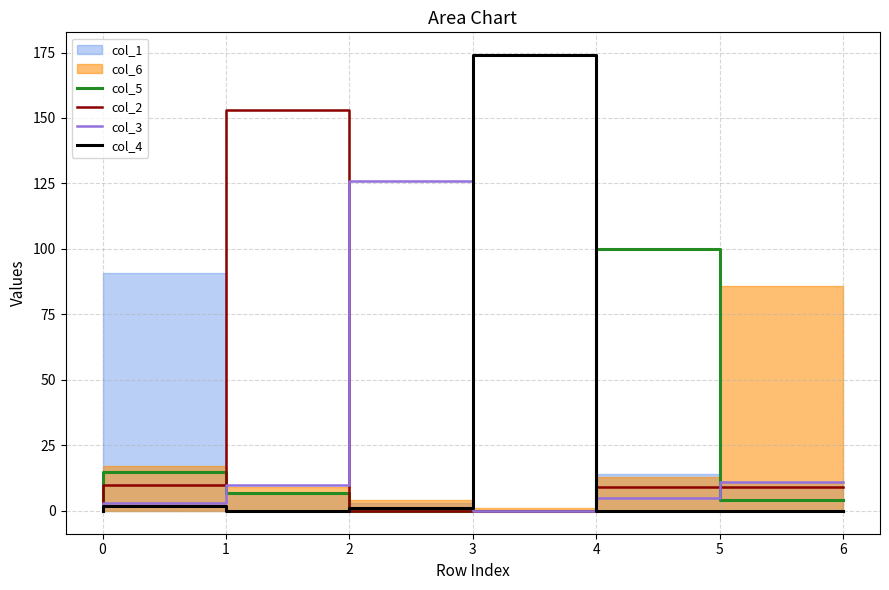

How many lines are shown in the chart?

4